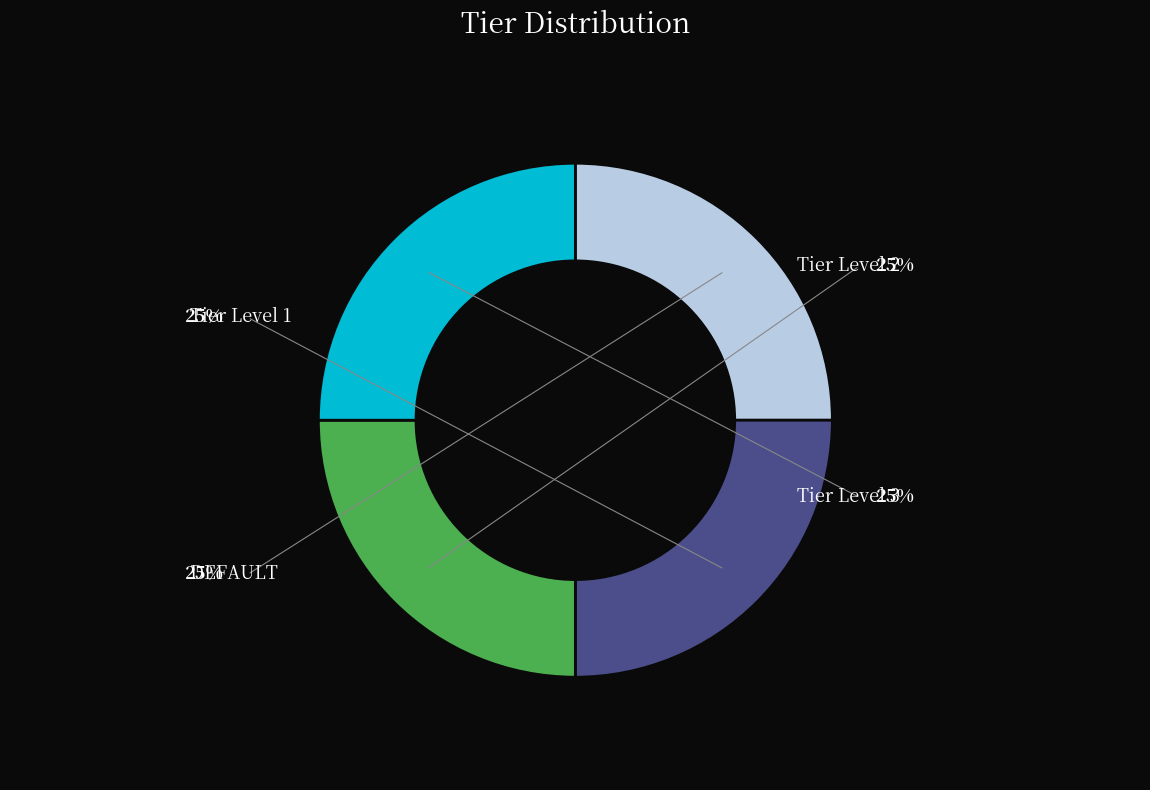

How many segments does this pie chart have?

4